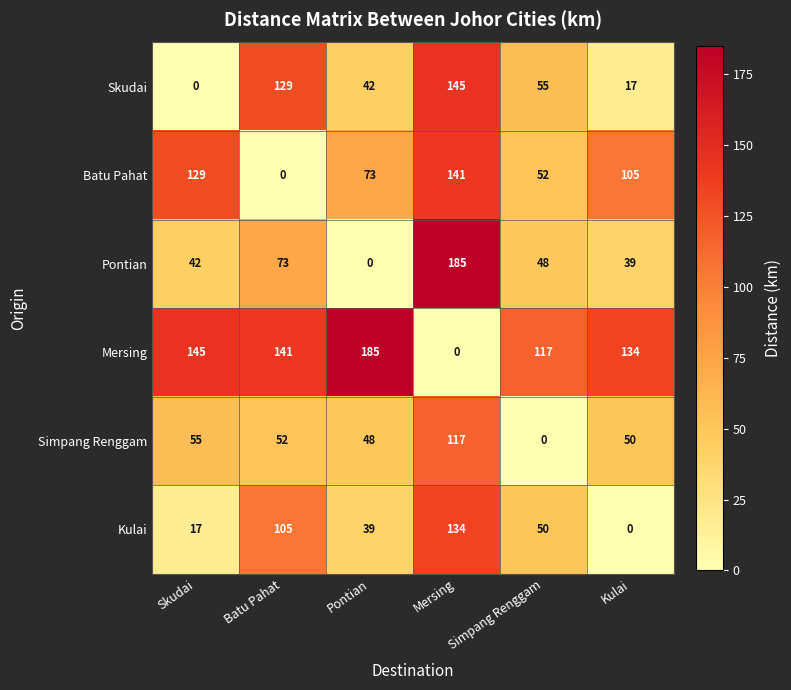

How many data points does each series have?

6